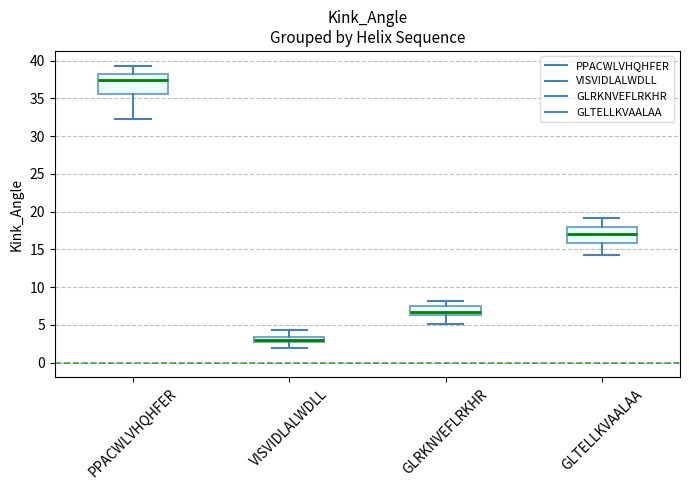

Which box has the highest median line?

PPACWLVHQHFER